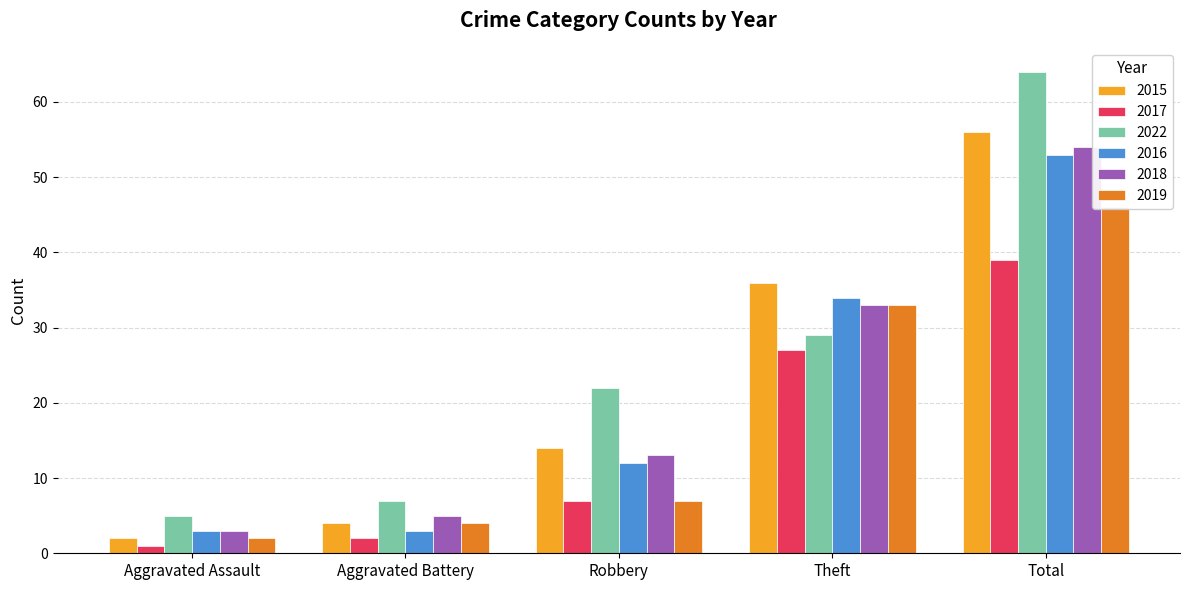

Which series has the largest total across all categories?

2022